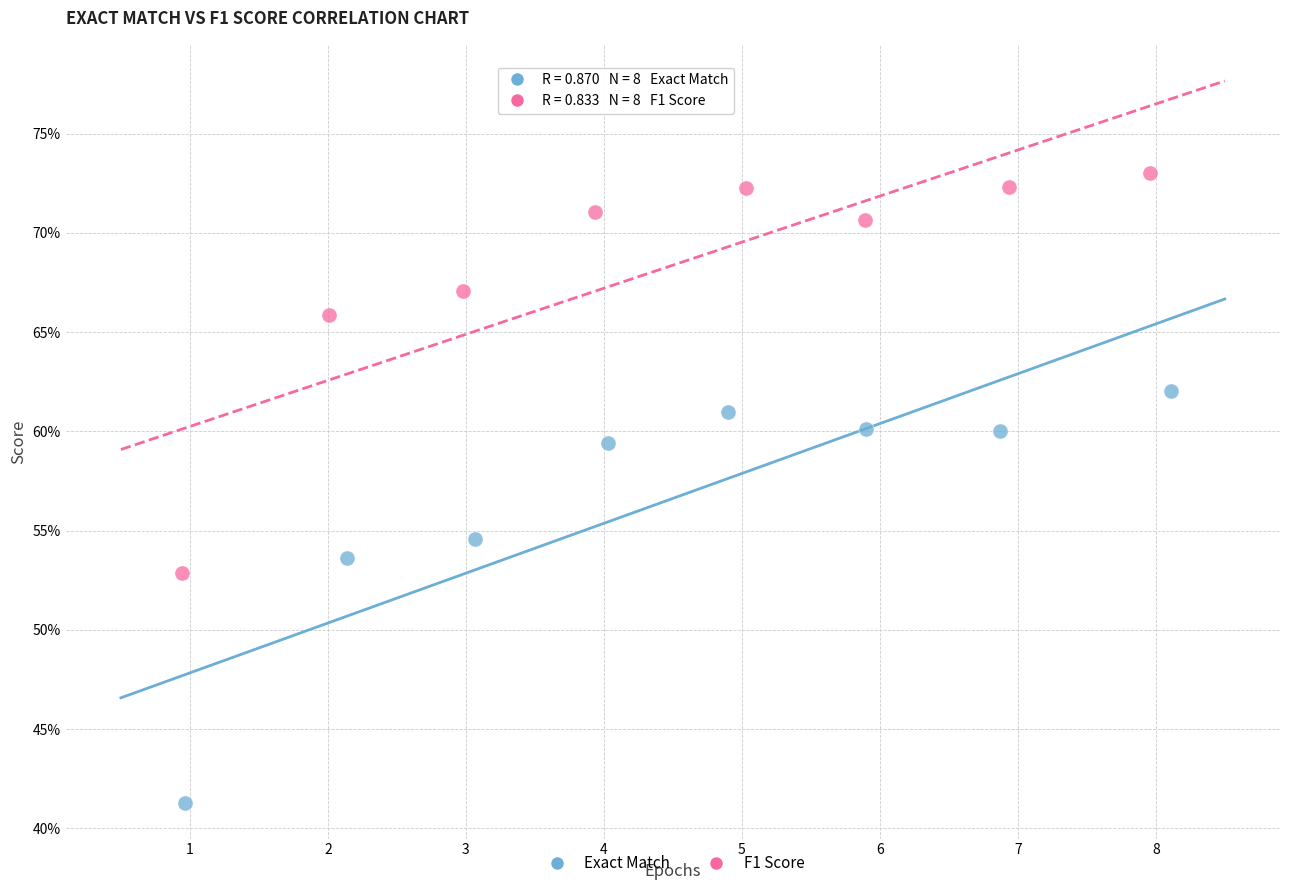

Which series reaches the maximum Y coordinate?

F1 Score